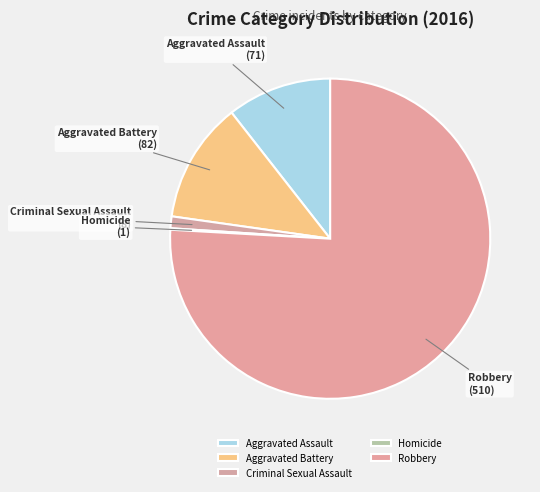

What is the ratio of the value at Aggravated Assault to the value at Criminal Sexual Assault?

8.9